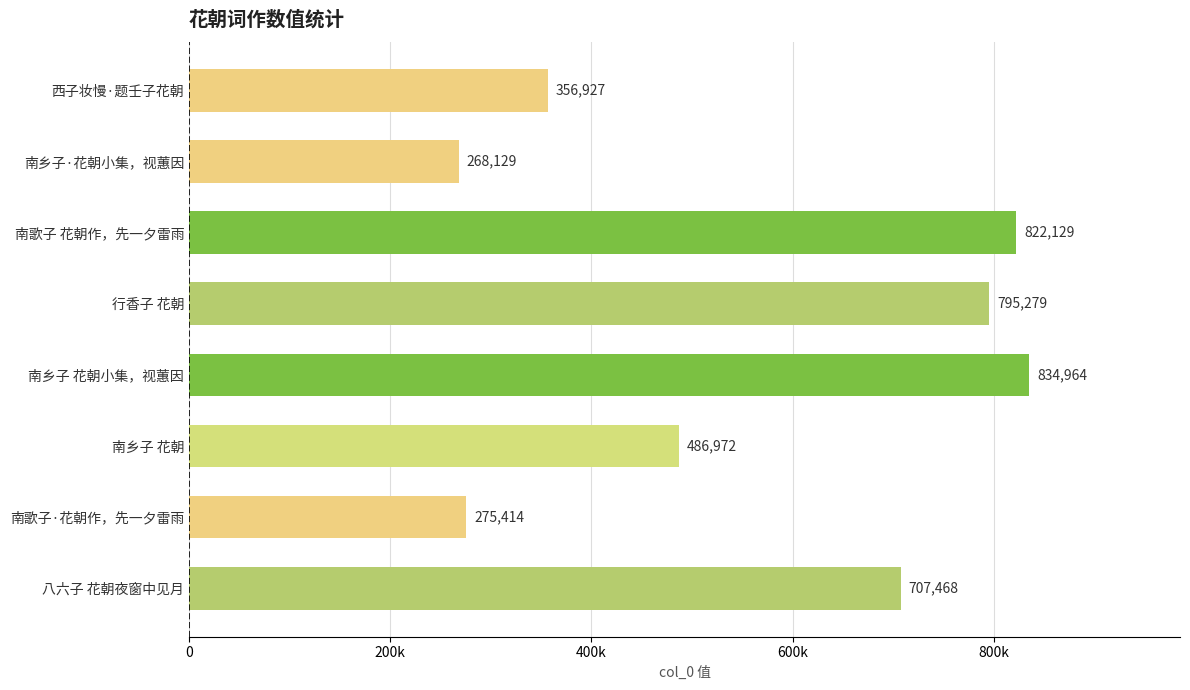

List the labels in order of value, largest first.

南乡子 花朝小集，视蕙因, 南歌子 花朝作，先一夕雷雨, 行香子 花朝, 八六子 花朝夜窗中见月, 南乡子 花朝, 西子妆慢·题壬子花朝, 南歌子·花朝作，先一夕雷雨, 南乡子·花朝小集，视蕙因